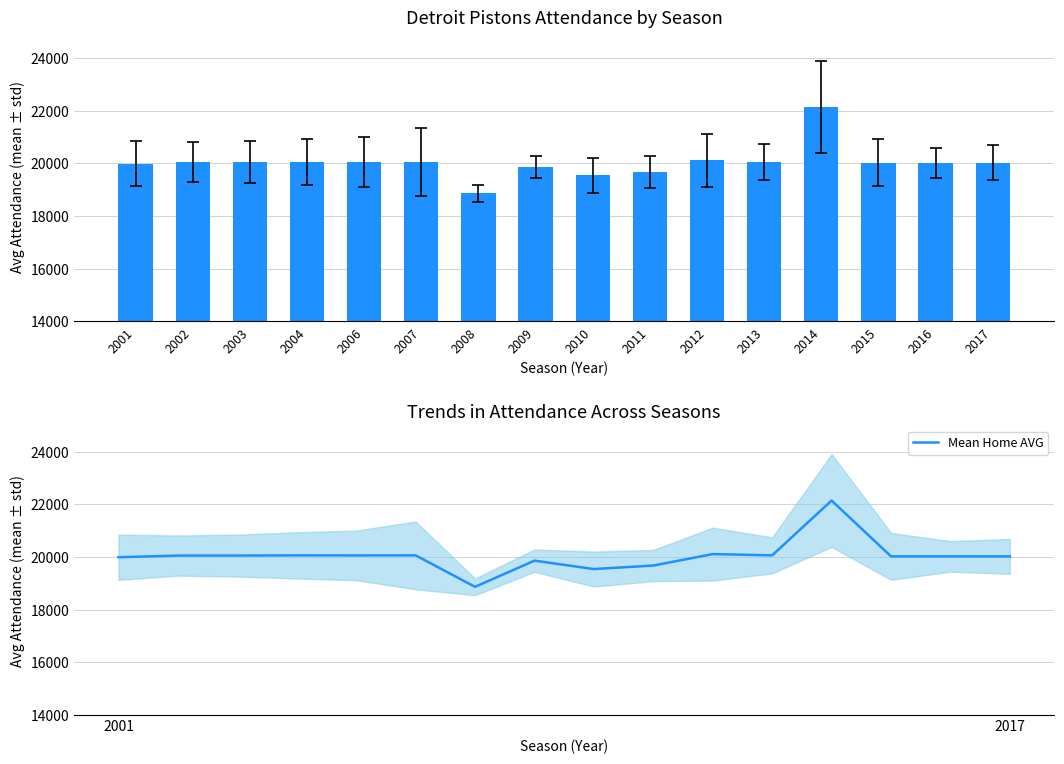

What is the difference between the maximum and minimum values in the Home AVG series?

3279